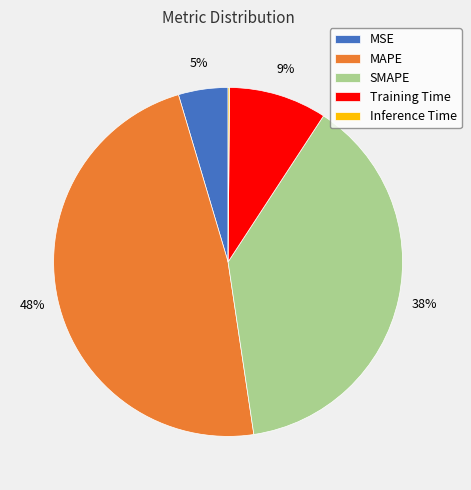

Do Training Time and MSE together represent more than half of the pie?

No